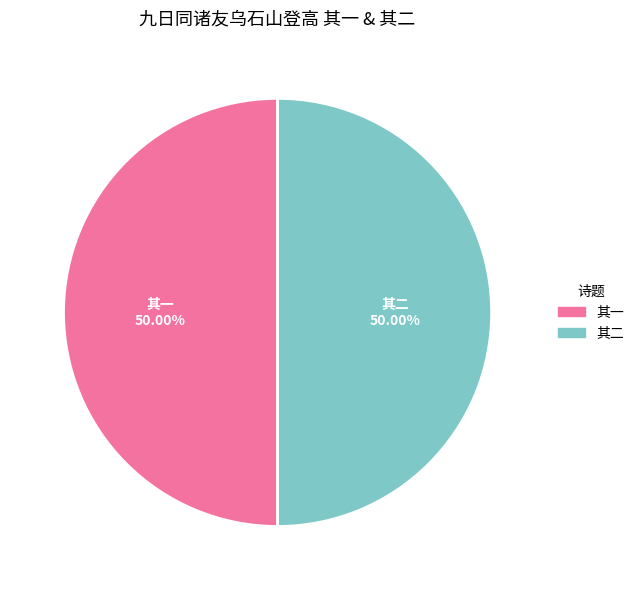

Which slice is the smallest?

九日同诸友乌石山登高，用十研老人韵二首 其一